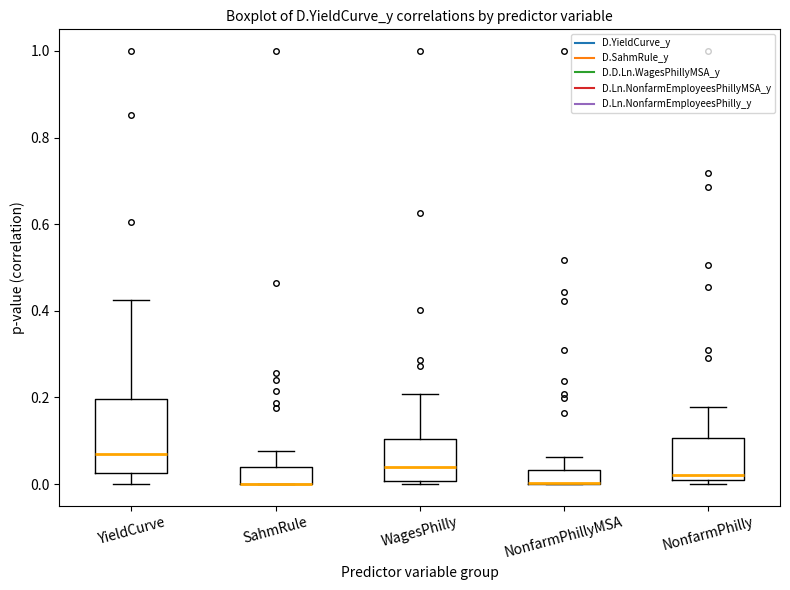

Reading left to right, read every box against the y-axis: the position of its median line, the range the box covers, and the ends of its whiskers. The values are not printed on the chart, so give them approximately, as read against the axis.

YieldCurve: median 0.06, box 0.02 to 0.20, whiskers 0.00 to 0.42
SahmRule: median 0.00 (drawn on the box's lower edge), box 0.00 to 0.04, whiskers 0.00 to 0.08
WagesPhilly: median 0.04, box 0.00 to 0.10, whiskers 0.00 (just below the box's lower edge) to 0.20
NonfarmPhillyMSA: median 0.00 (drawn on the box's lower edge), box 0.00 to 0.04, whiskers 0.00 to 0.06
NonfarmPhilly: median 0.02, box 0.00 to 0.10, whiskers 0.00 (just below the box's lower edge) to 0.18